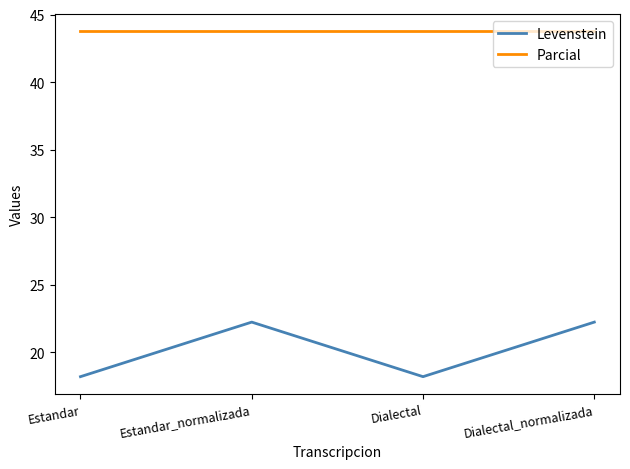

What is the total value across all series at Dialectal?

61.9